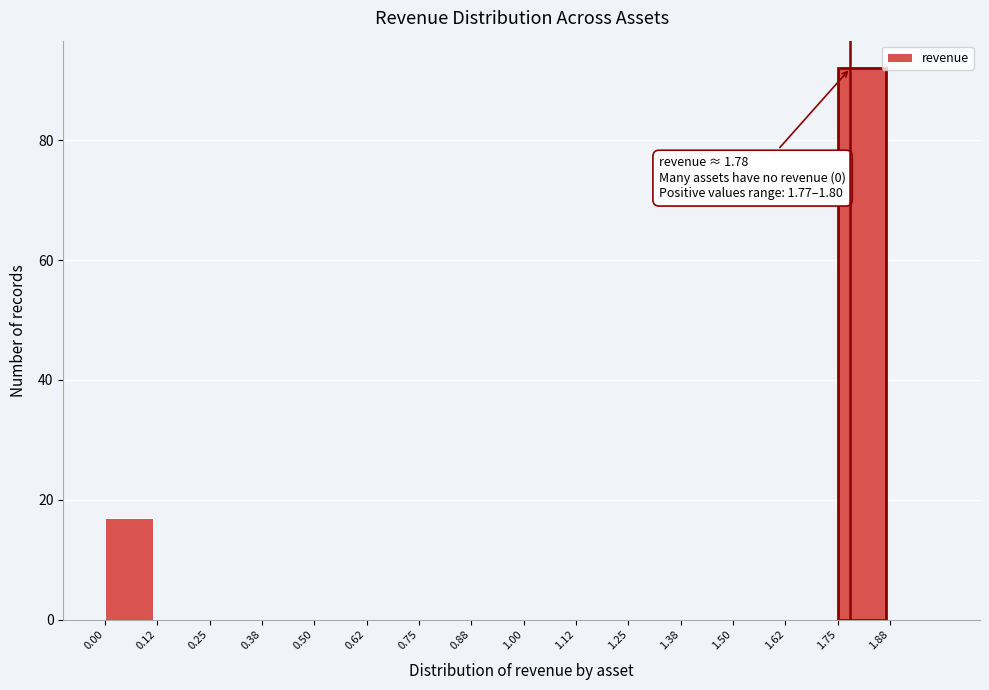

Which range on the x-axis has the tallest bar?

1.750 to 1.875